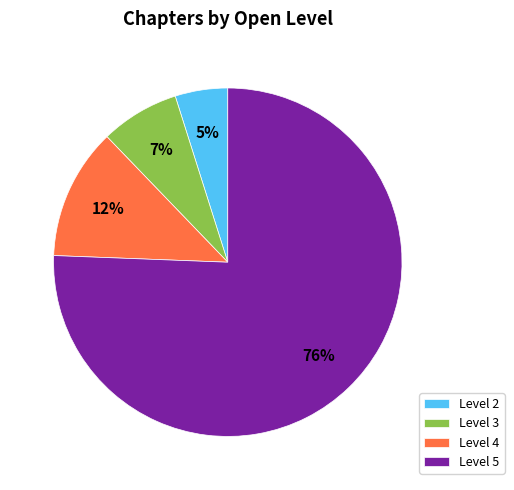

Which category has the smallest portion of the pie?

Level 2